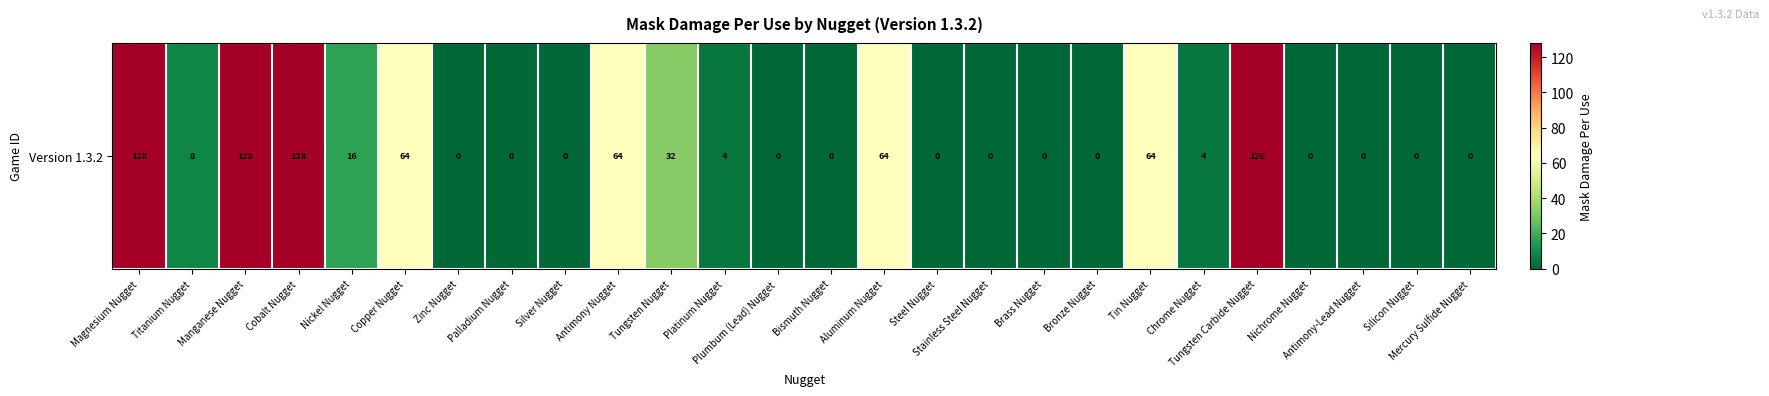

Is it true that the value at Copper Nugget is 64?

True